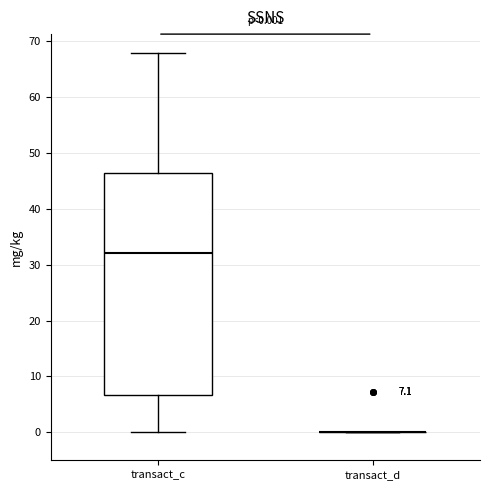

Which box is the tallest, from its lower edge to its upper edge?

transact_c